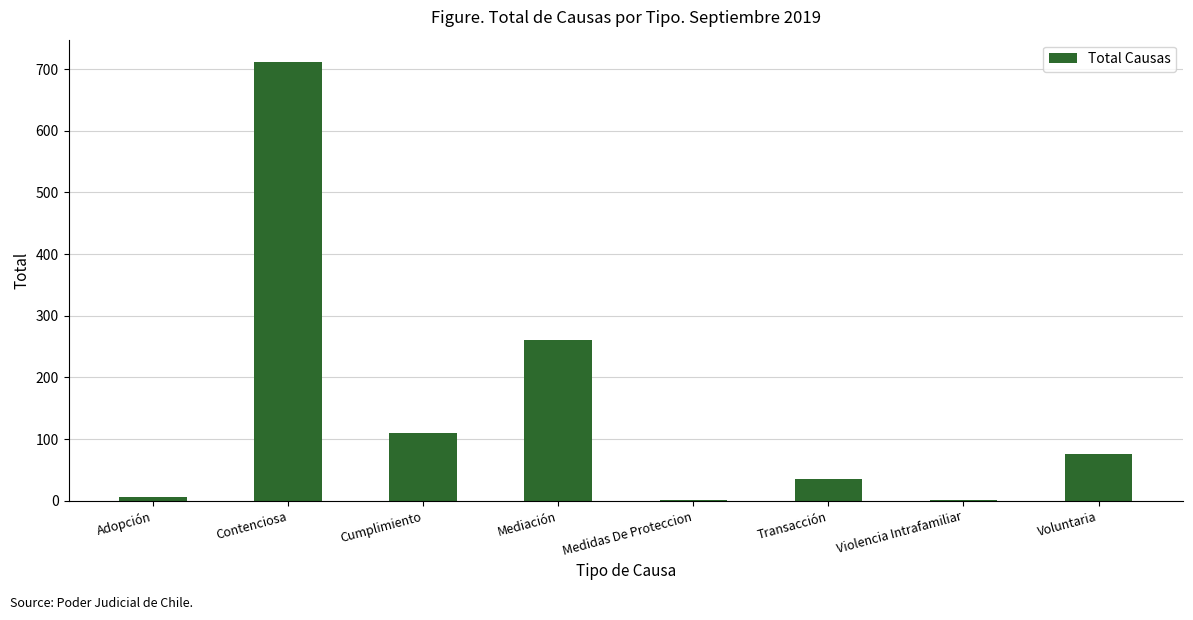

Where does the data first go above 76?

Contenciosa